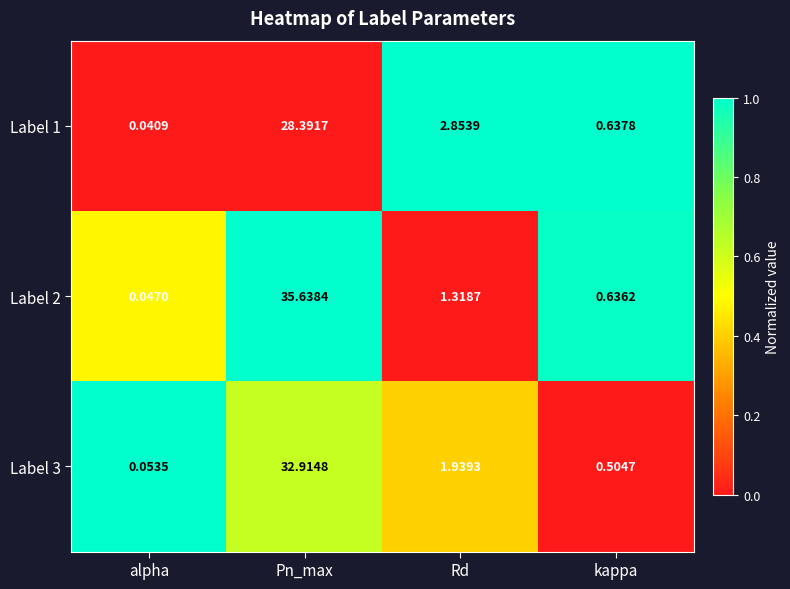

At which label is Label 2 closest to 17?

Rd